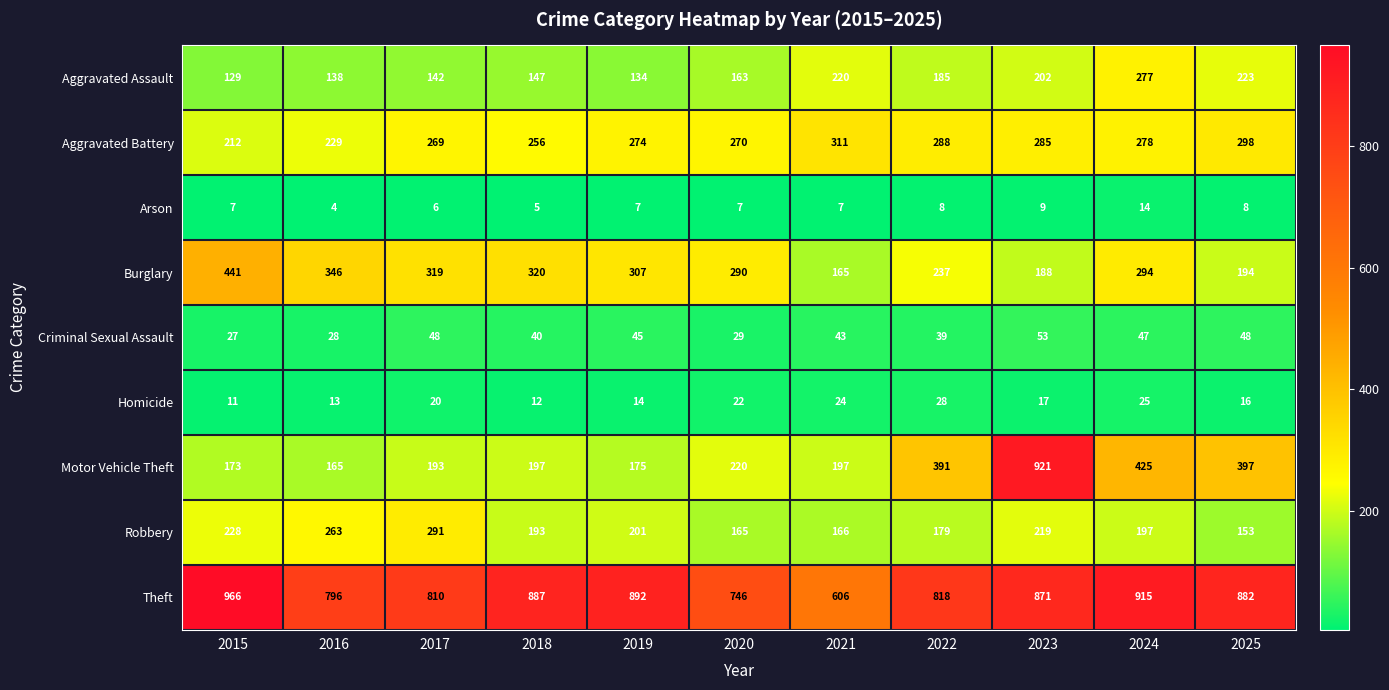

Which label corresponds to the smallest value in the chart?

2016